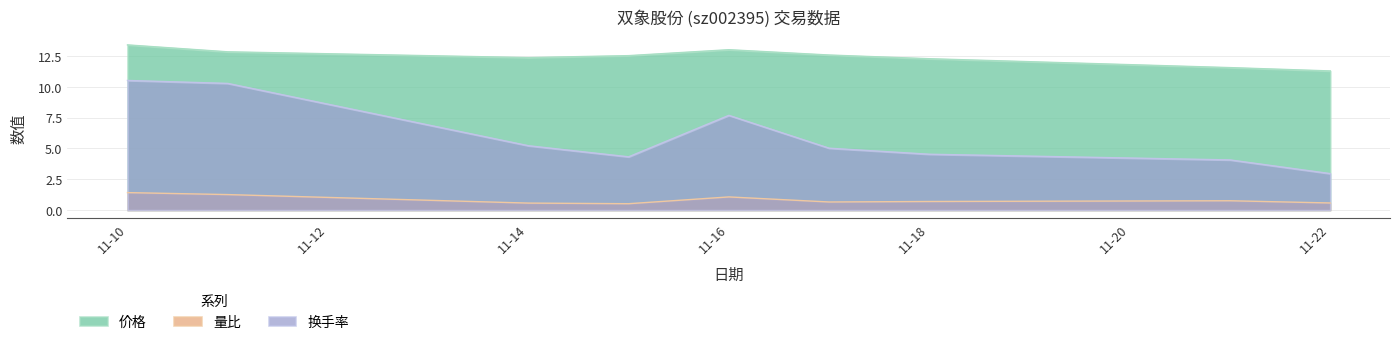

Is the value of 量比 at 2022-11-21 greater than the value of 换手率 at 2022-11-15?

No